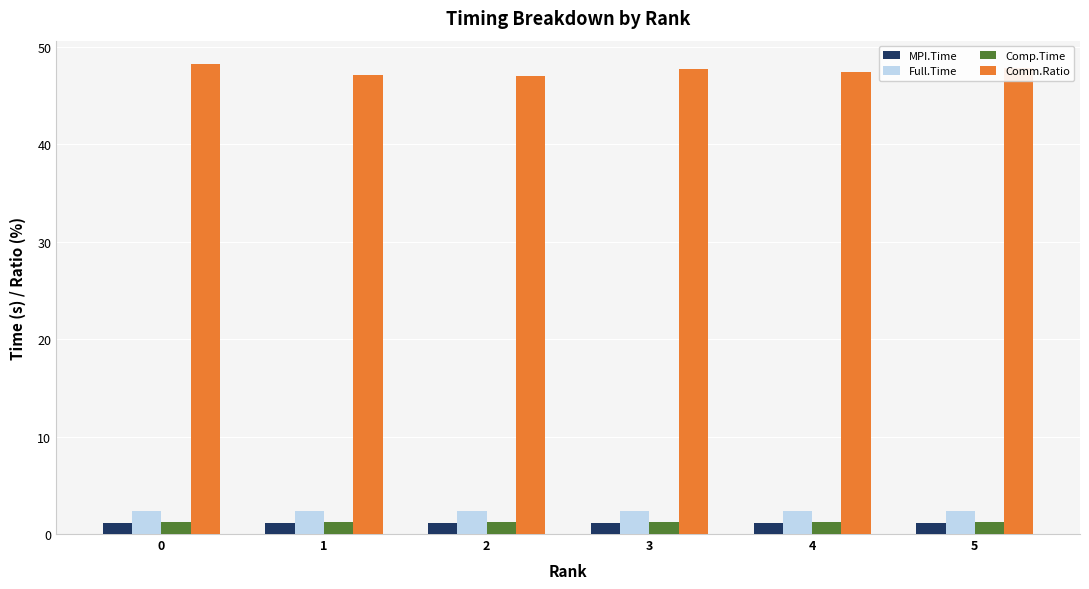

The value of MPI.Time at 4 is 1.1. True or false?

True